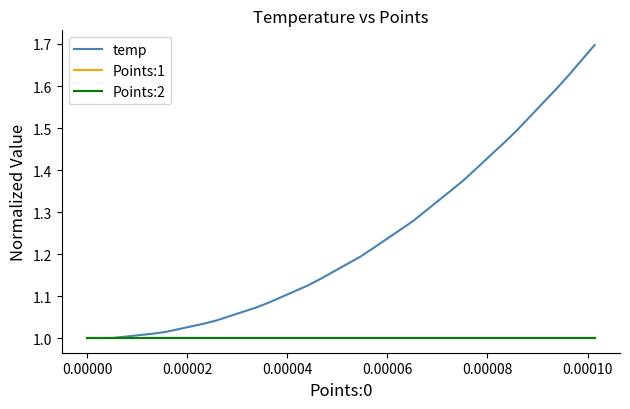

Does the chart have visible grid lines?

No